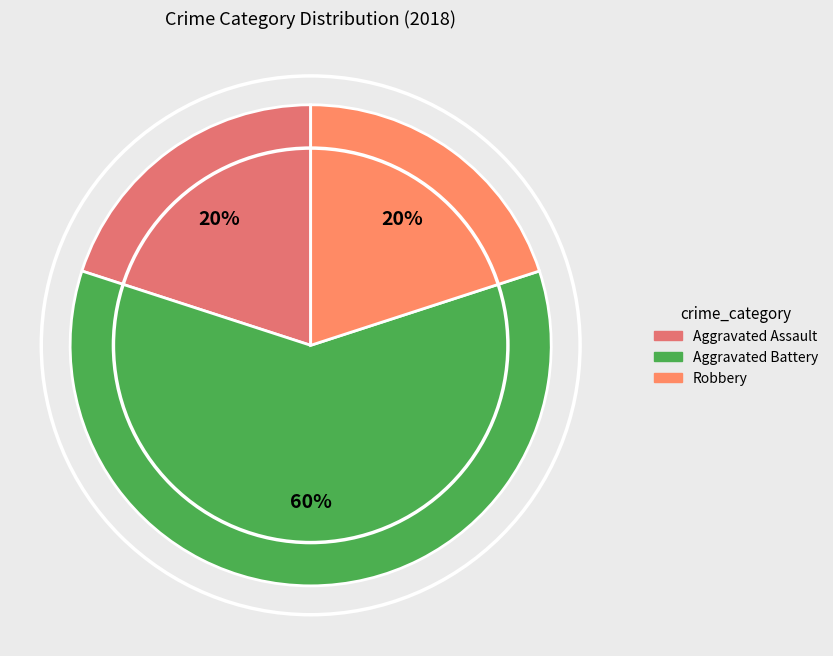

Which category has the biggest portion of the pie?

Aggravated Battery